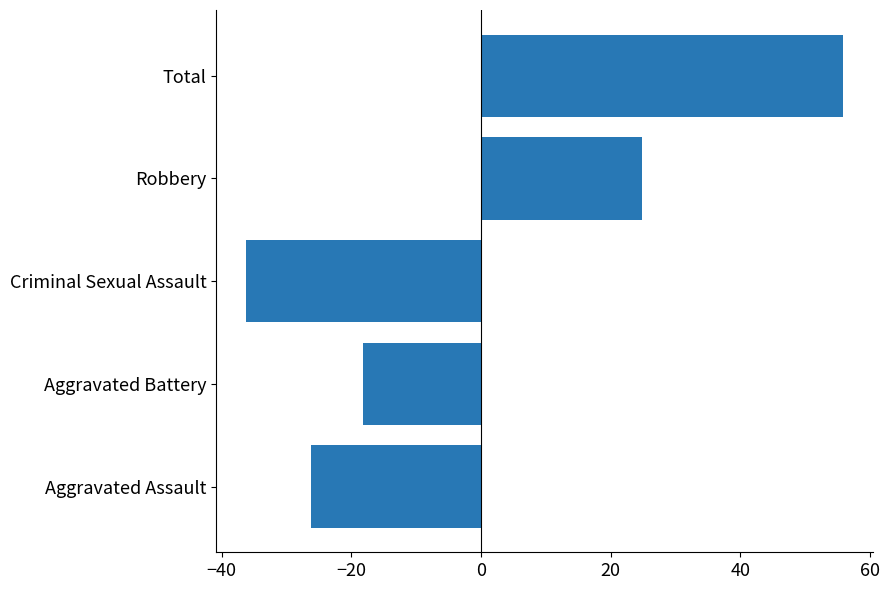

Reading bottom to top, transcribe all the data shown in this chart.

Aggravated Assault=-26.2	Aggravated Battery=-18.2	Criminal Sexual Assault=-36.2	Robbery=24.8	Total=55.8